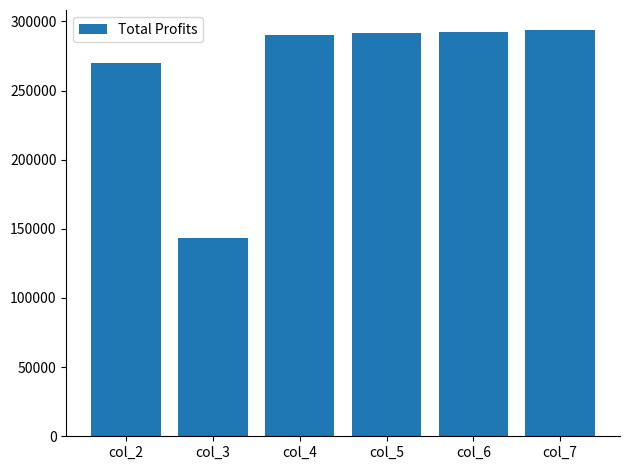

Which label corresponds to the smallest value in the chart?

col_3